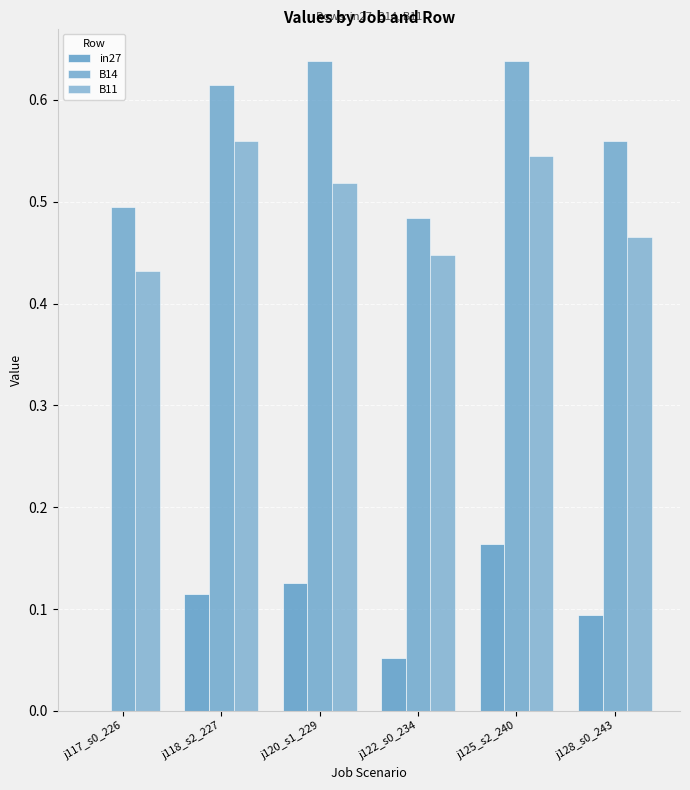

Which category has the lowest value in the B11 series?

j117_s0_226